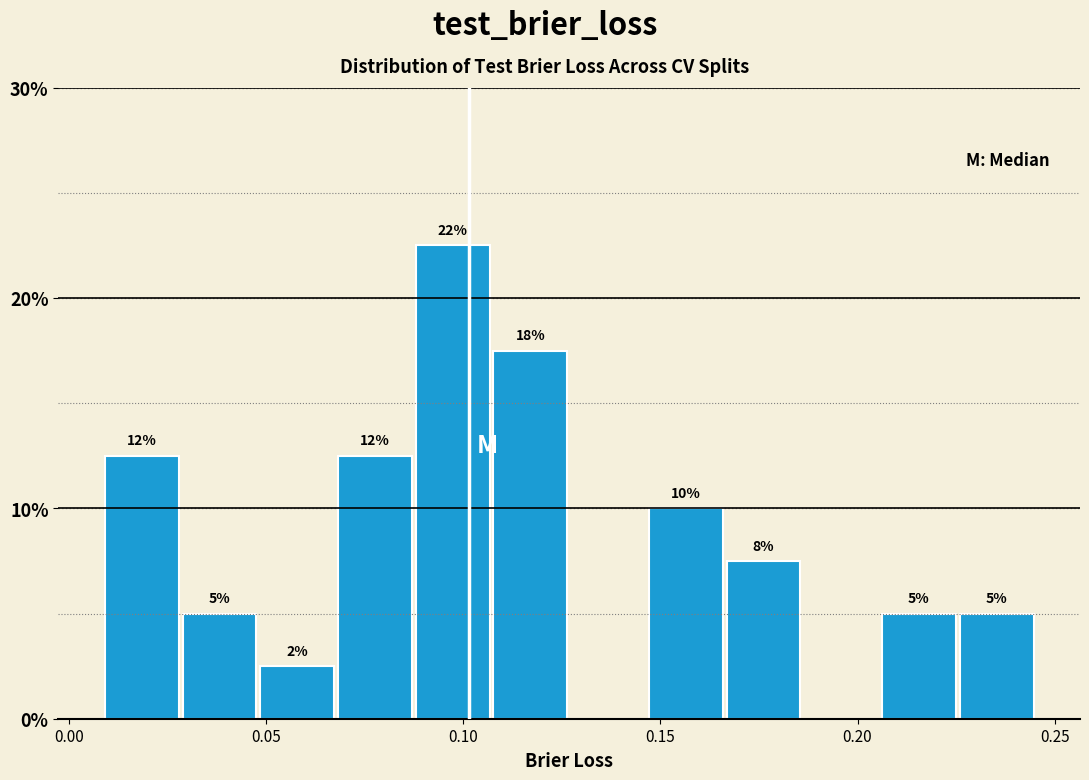

Read against the x-axis, roughly where is the centre of the tallest bar?

0.095